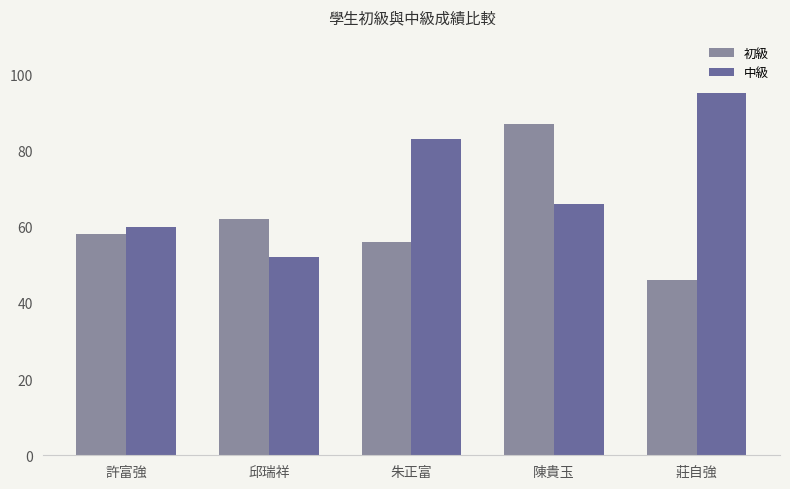

The 初級 series shows 87 at 陳貴玉. True or false?

True